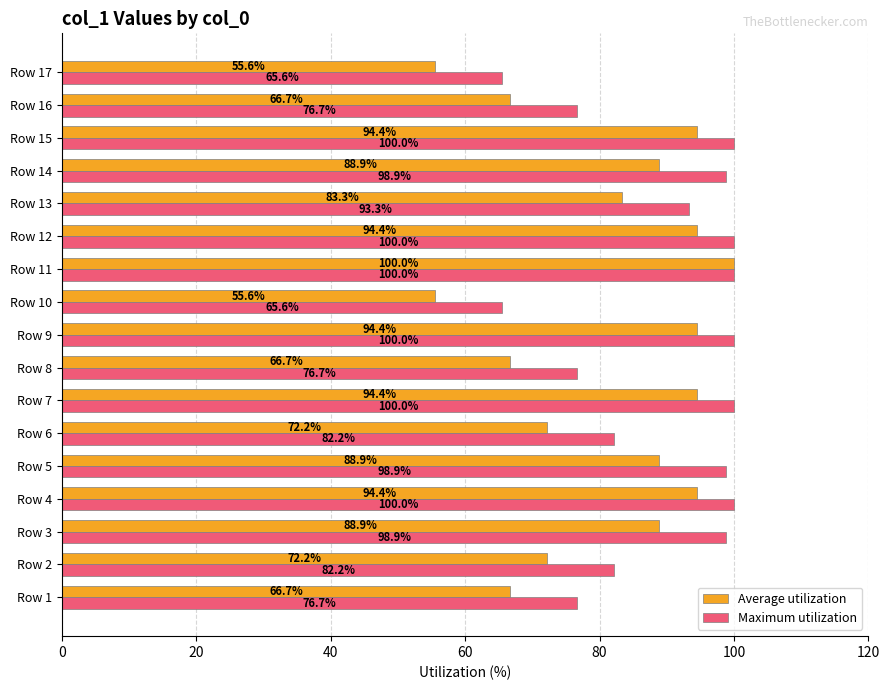

Which series has the largest total across all categories?

Maximum utilization